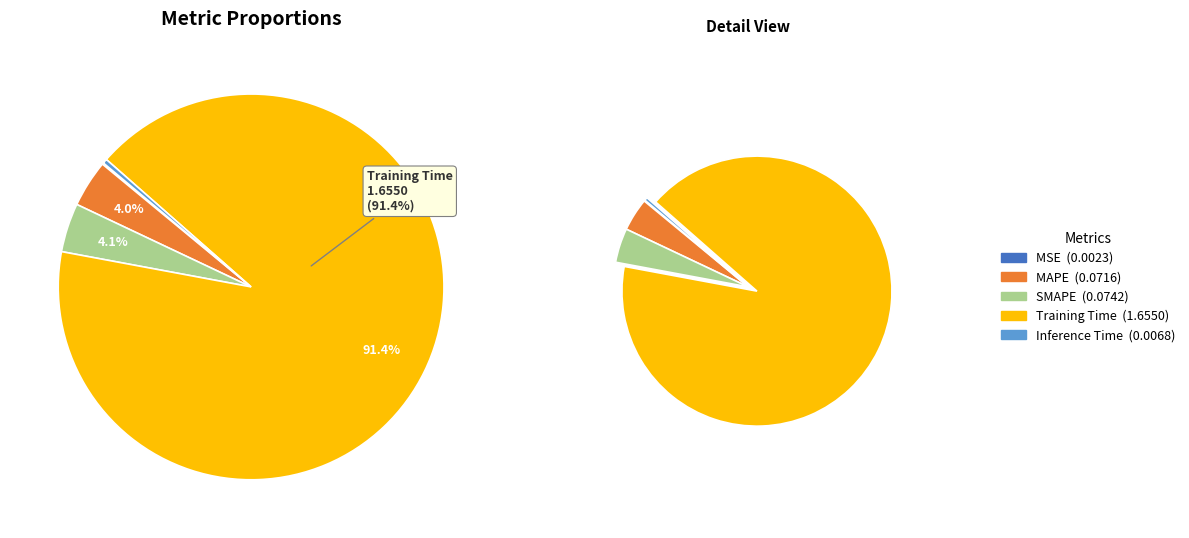

What percentage is the SMAPE slice, to the nearest percent?

4%